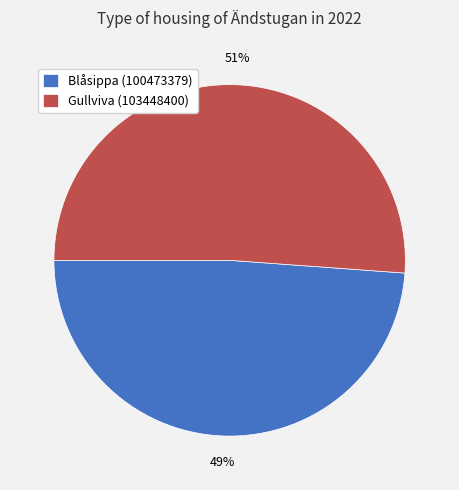

Does any single category account for the majority?

Yes